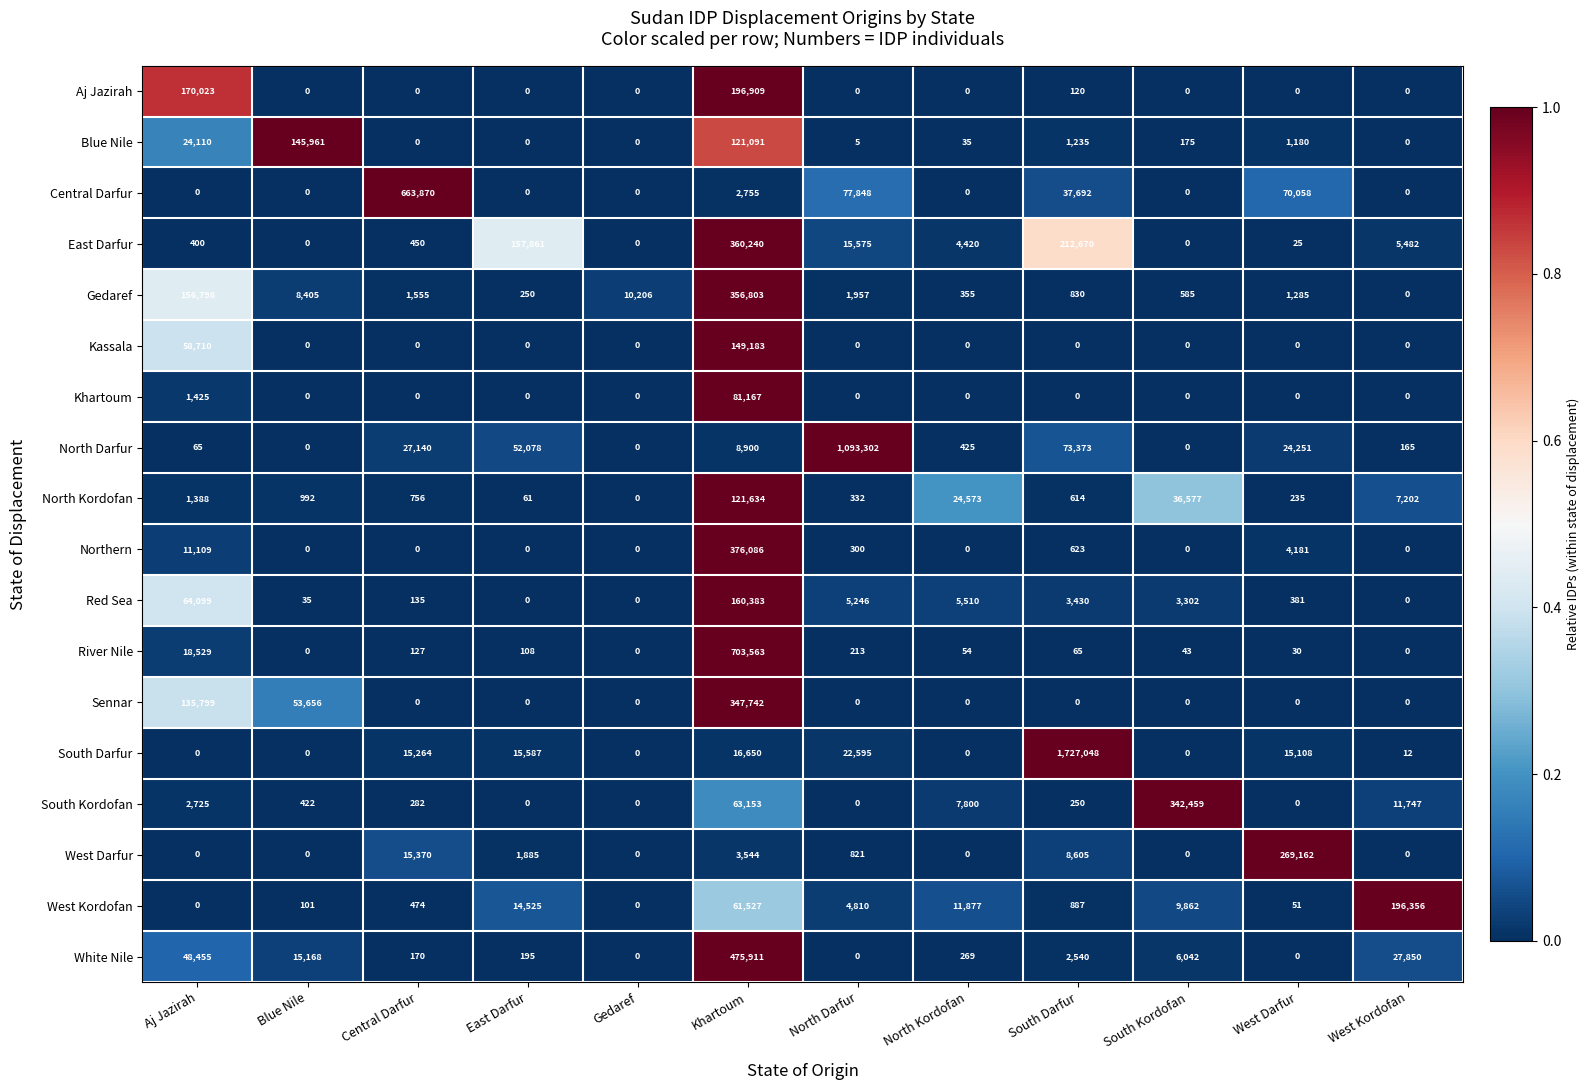

The Central Darfur series shows 0 at West Kordofan. True or false?

True